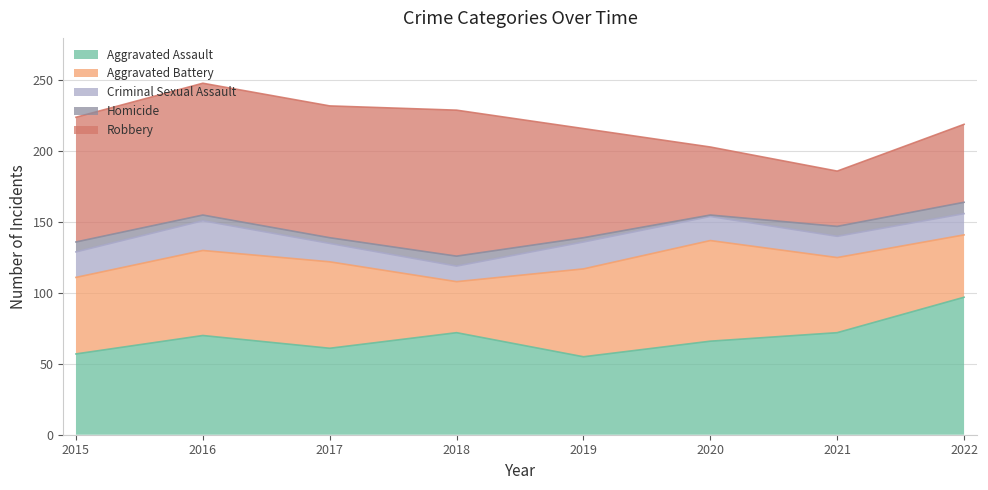

What is the difference between the Criminal Sexual Assault values at 2022 and 2019?

4